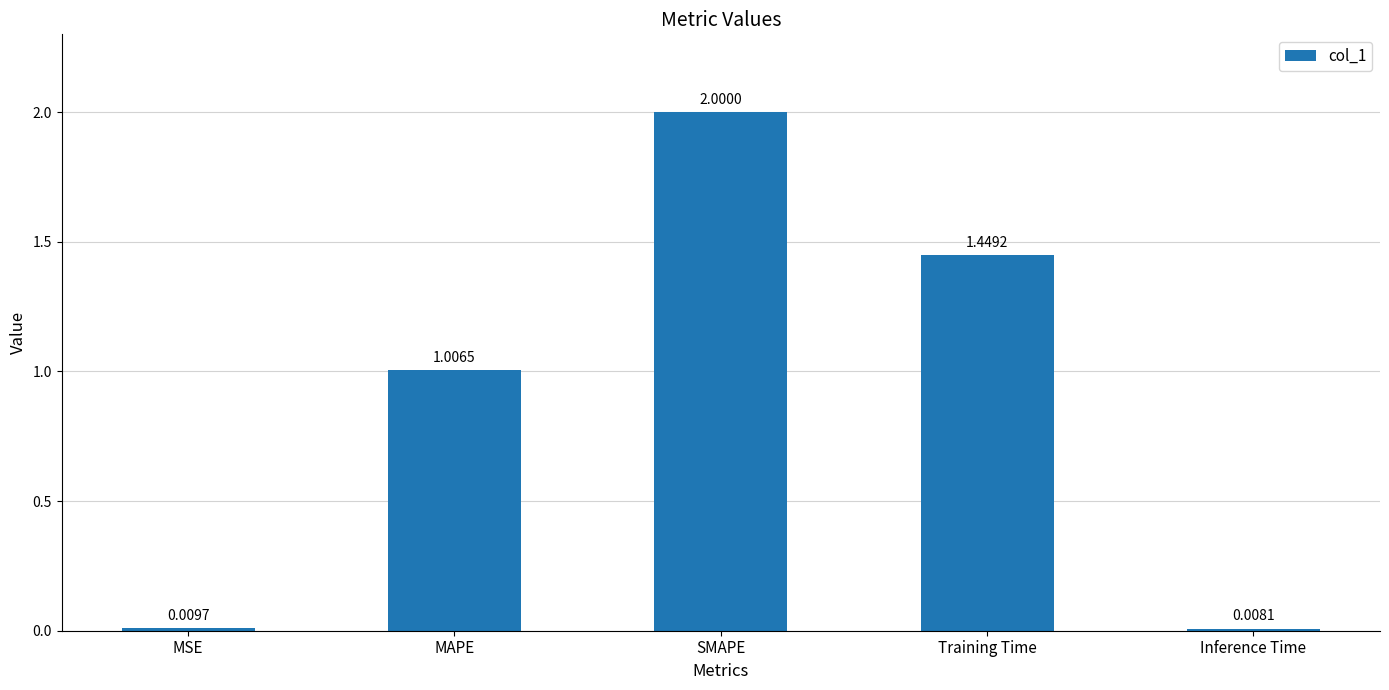

What is the label of the 1st bar from the left?

MSE